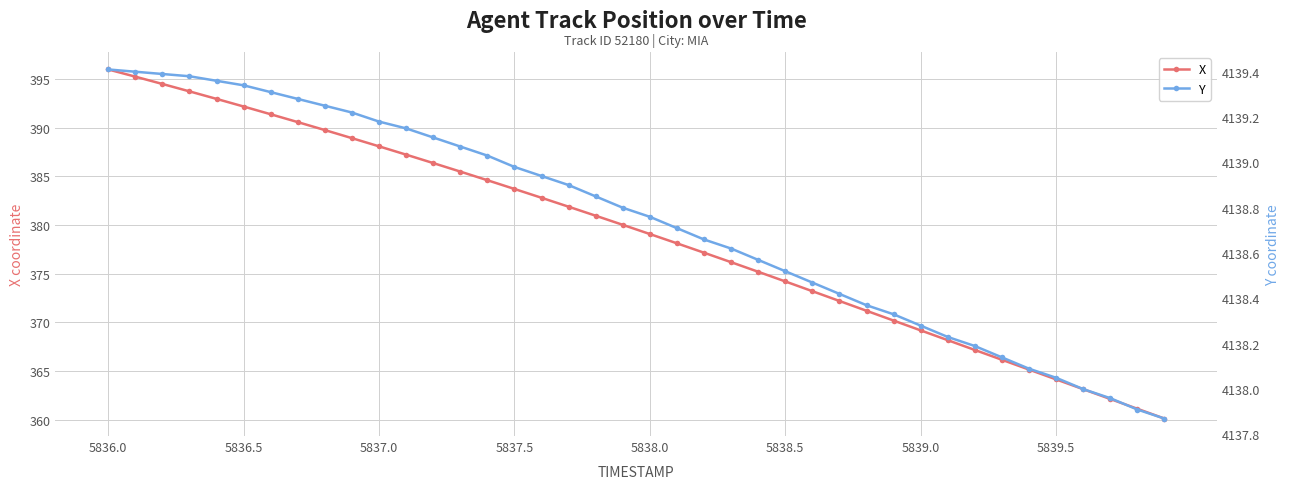

What position from the left is 14?

15